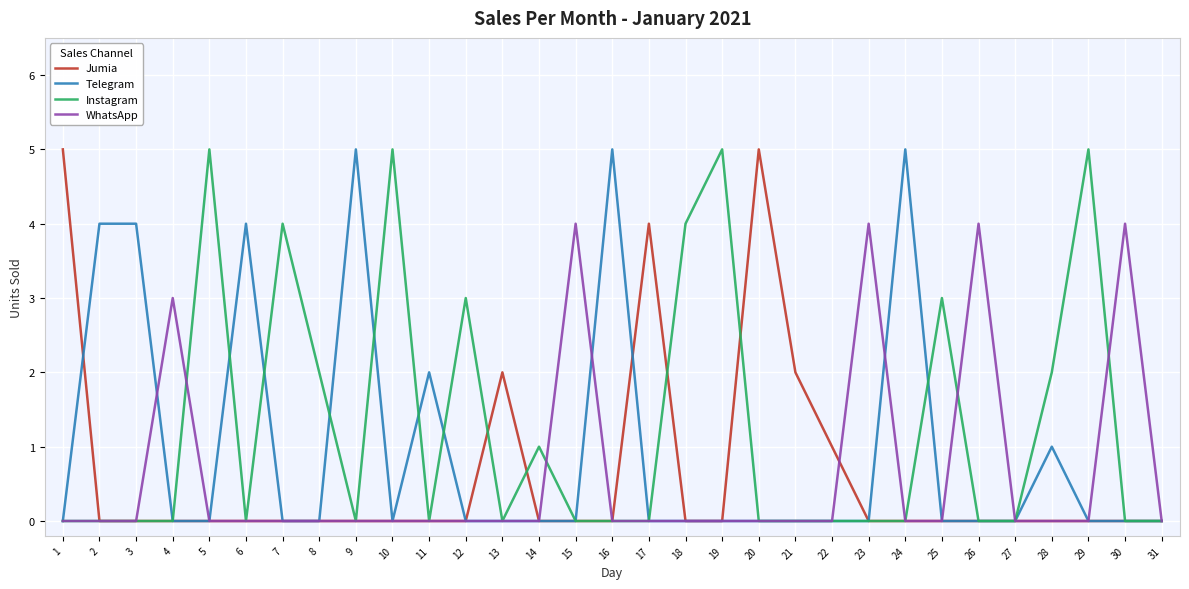

Reading left to right, transcribe all the data shown in this chart.

Jumia: 5	0	0	0	0	0	0	0	0	0	0	0	2	0	0	0	4	0	0	5	2	1	0	0	0	0	0	0	0	0	0
Telegram: 0	4	4	0	0	4	0	0	5	0	2	0	0	0	0	5	0	0	0	0	0	0	0	5	0	0	0	1	0	0	0
Instagram: 0	0	0	0	5	0	4	2	0	5	0	3	0	1	0	0	0	4	5	0	0	0	0	0	3	0	0	2	5	0	0
WhatsApp: 0	0	0	3	0	0	0	0	0	0	0	0	0	0	4	0	0	0	0	0	0	0	4	0	0	4	0	0	0	4	0